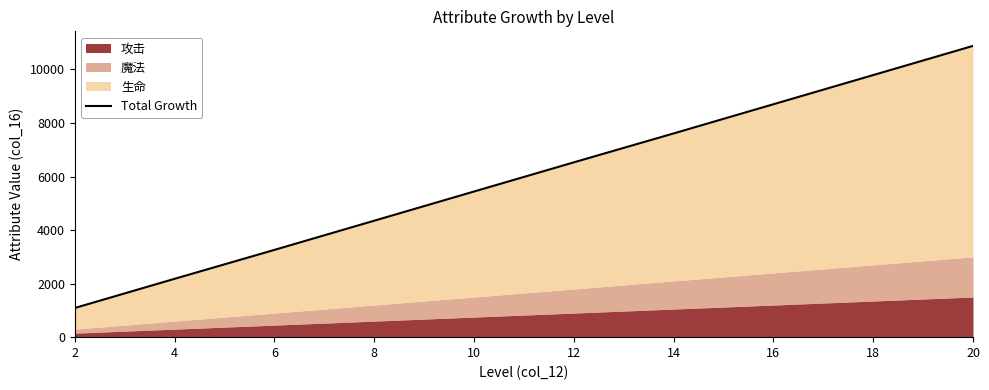

List the labels in order of value, smallest first.

2, 4, 6, 8, 10, 12, 14, 16, 18, 20